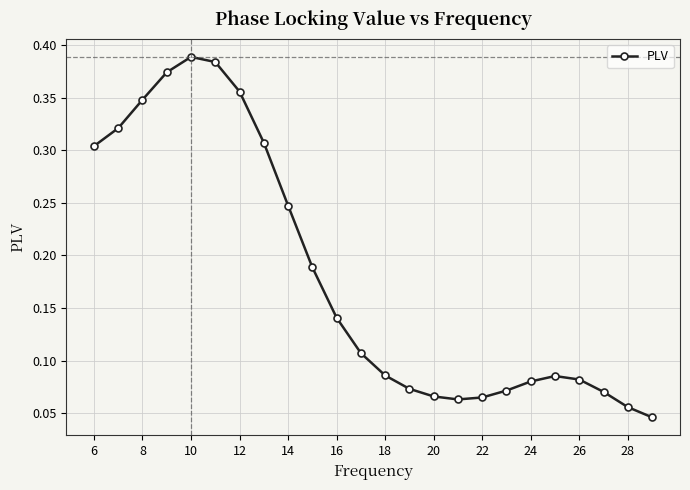

How many lines are shown in the chart?

1